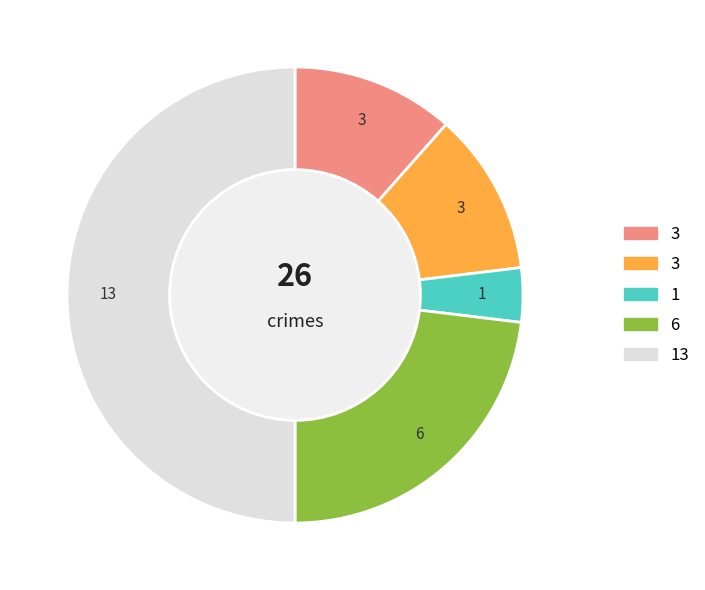

To the nearest percent, what is the average slice percentage?

20%